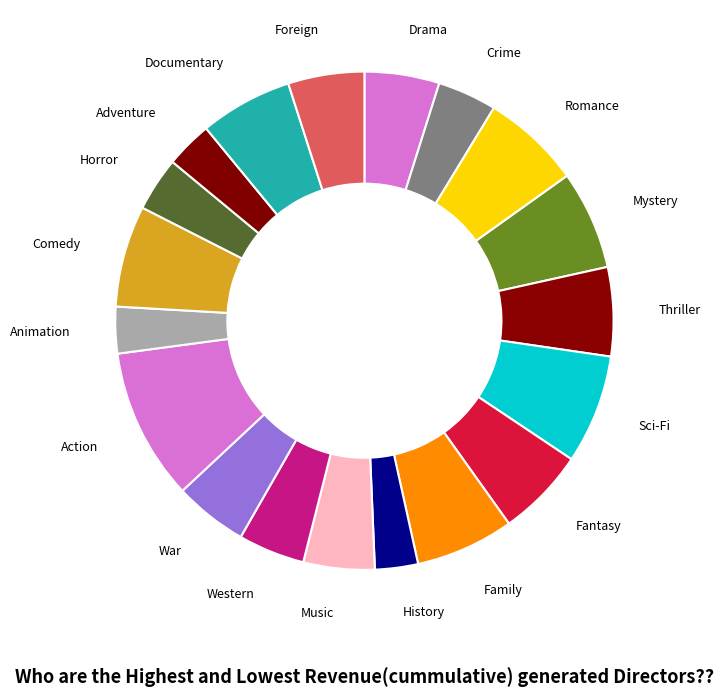

Which slice is the largest?

Action